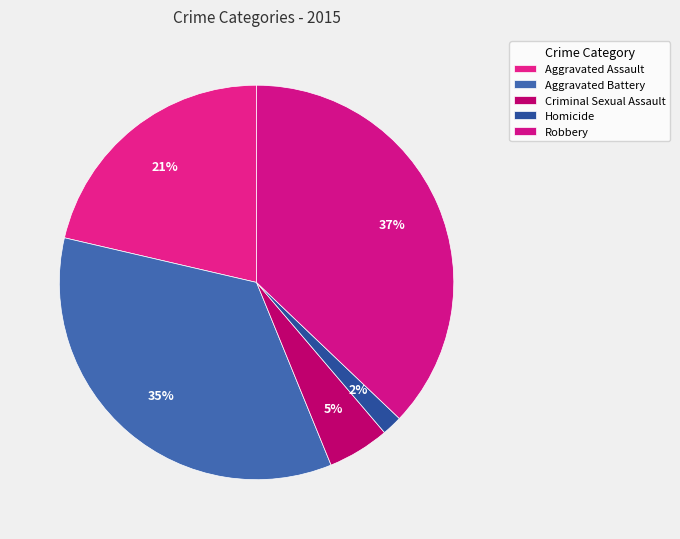

To the nearest percent, what percentage of the pie is Homicide?

2%